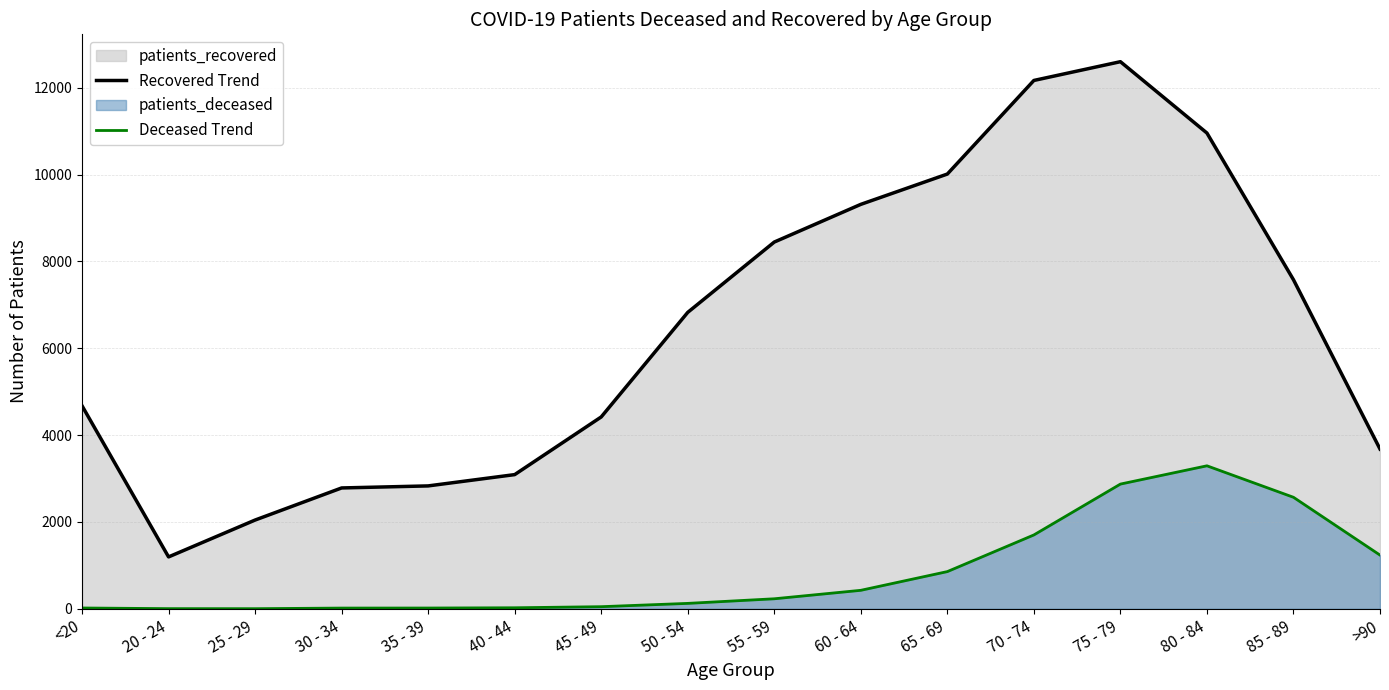

True or false: Recovered Trend and Deceased Trend cross at least once.

False